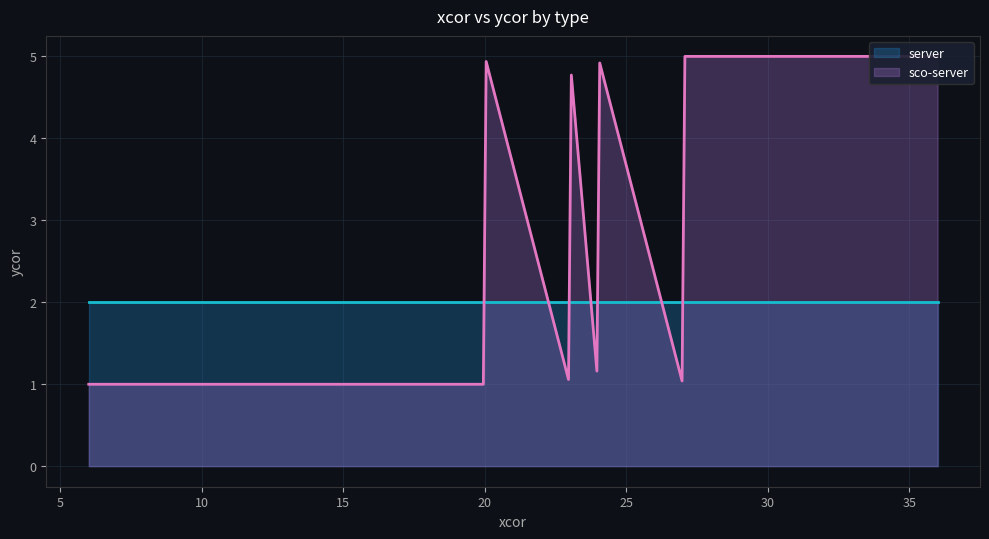

After their last crossing, which series has the higher values: sco-server or server?

sco-server